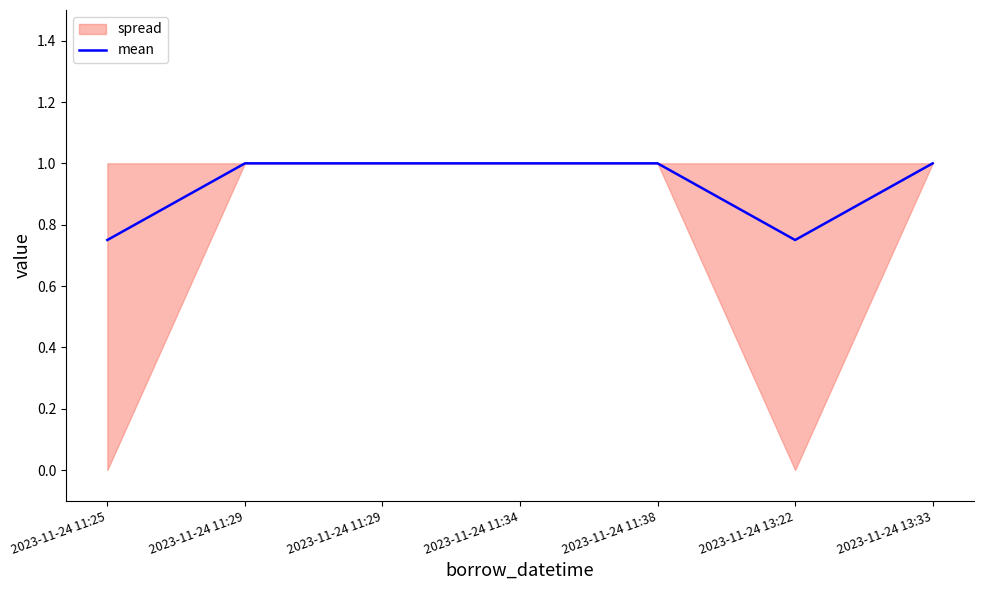

What is the average value?

0.9